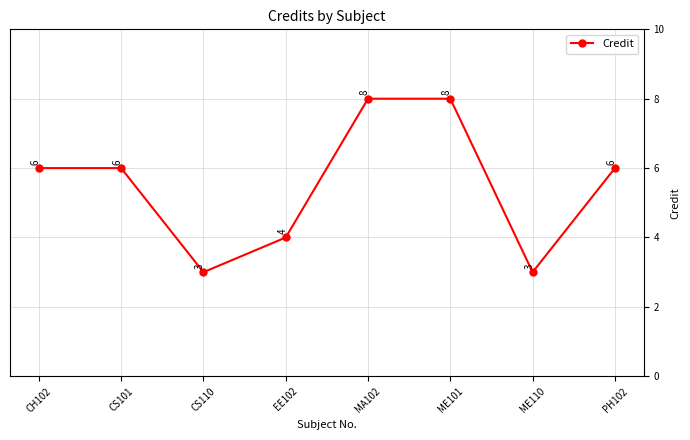

What is the difference between the maximum and minimum values?

5